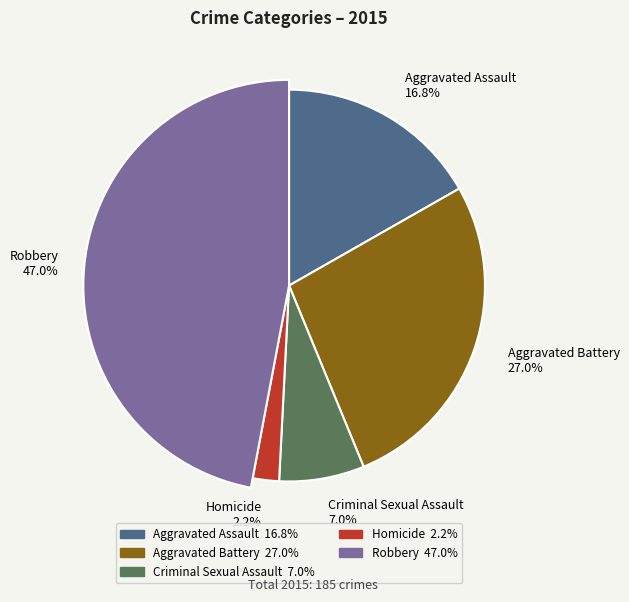

What percentage do Robbery and Homicide together represent?

49.2%